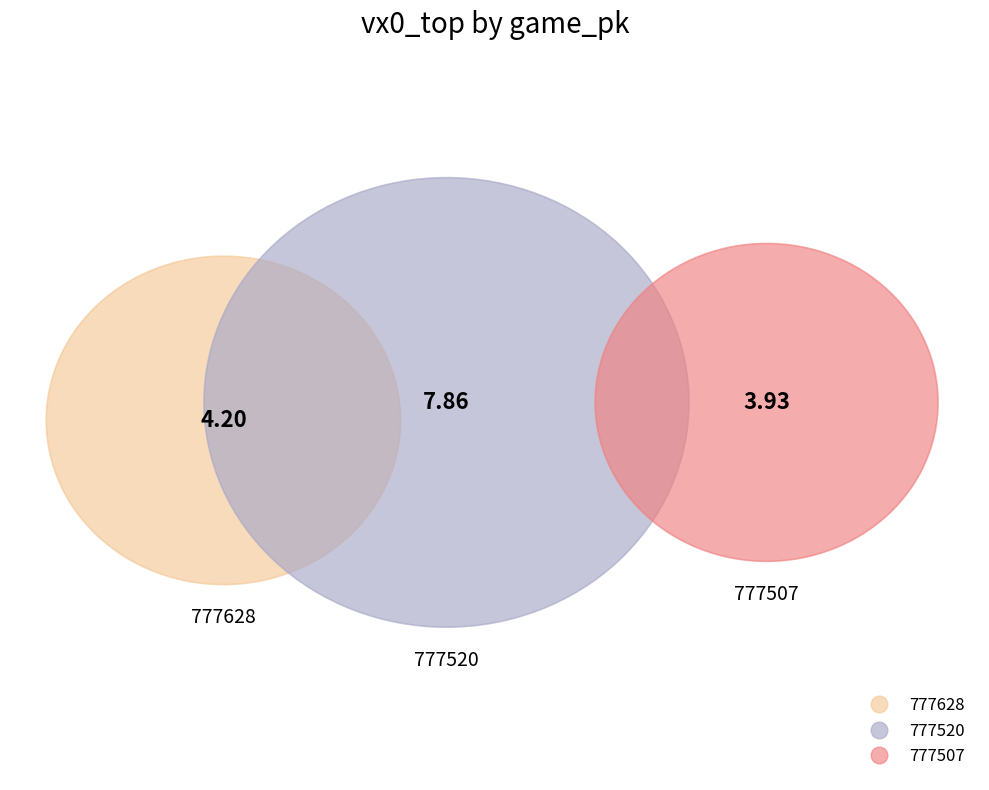

To the nearest percent, what portion does 777507 represent?

25%